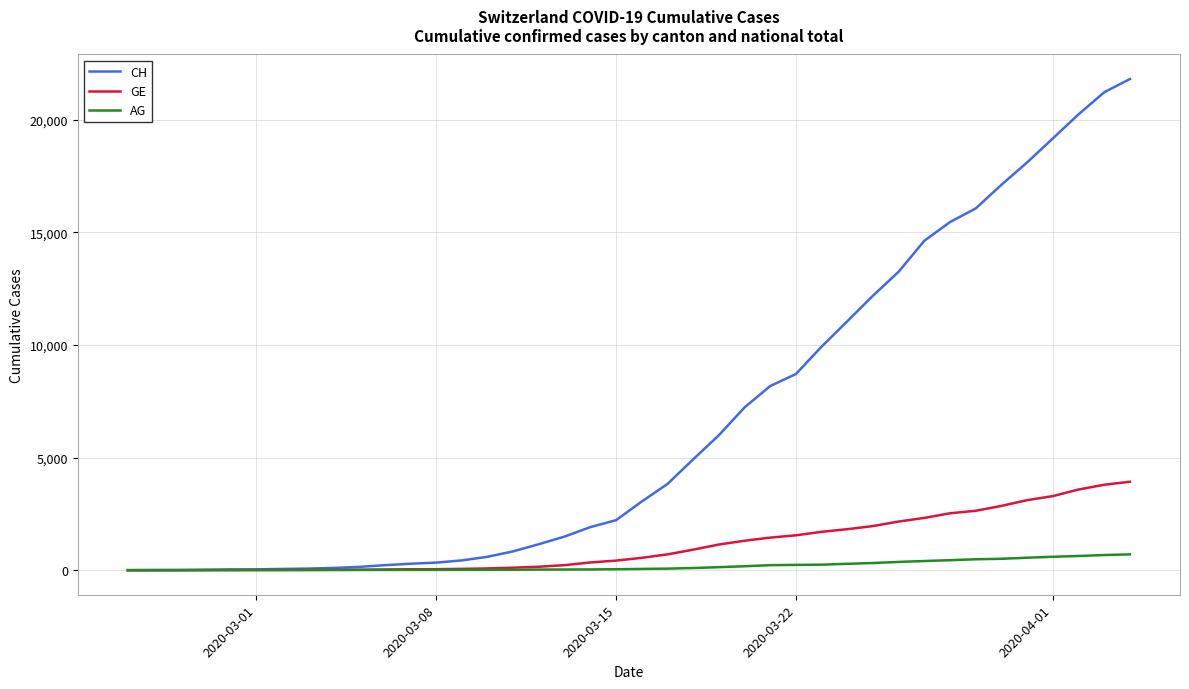

What is the highest value of the GE series?

3928